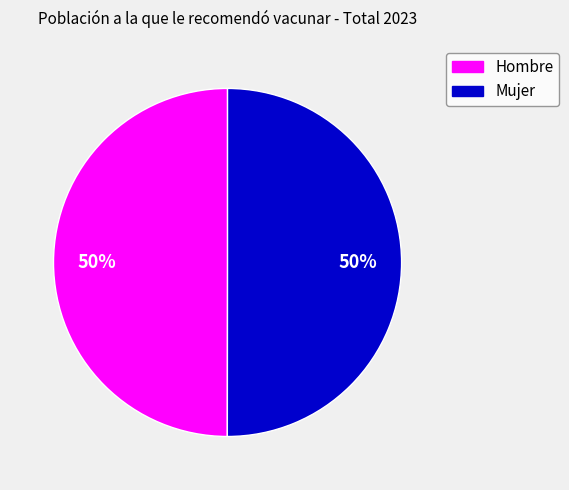

How many slices are in this pie chart?

2